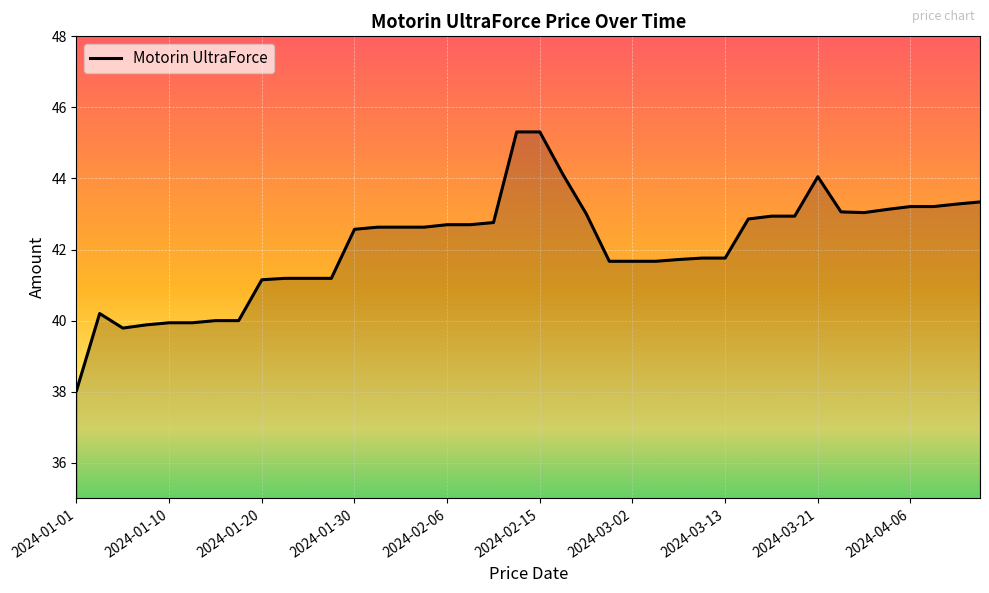

What is the greatest value displayed?

45.3